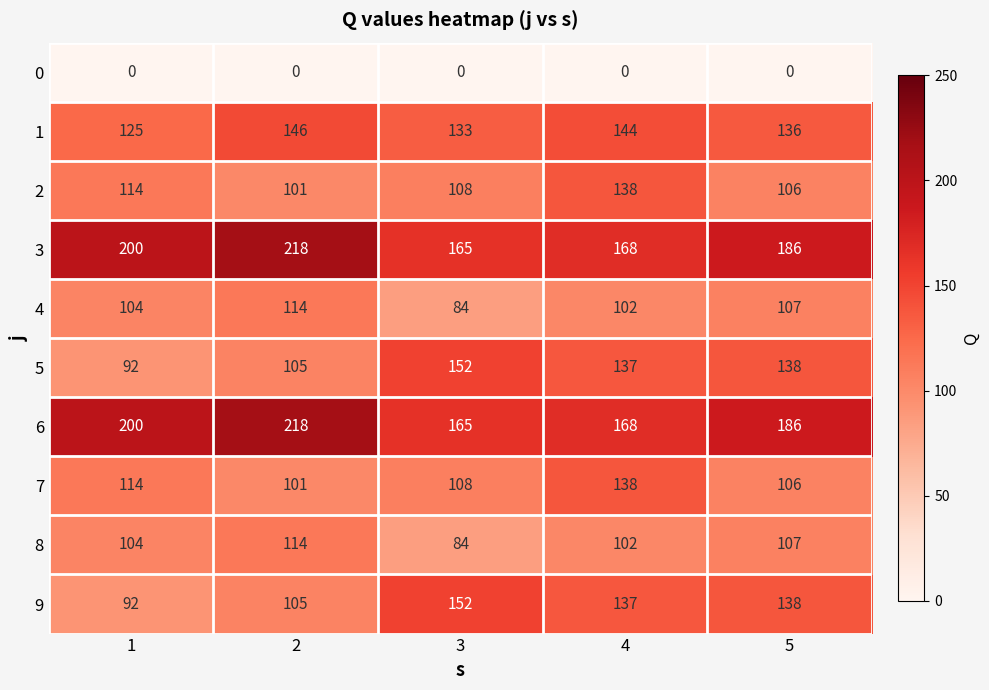

Where is 6 nearest to the value 191?

5